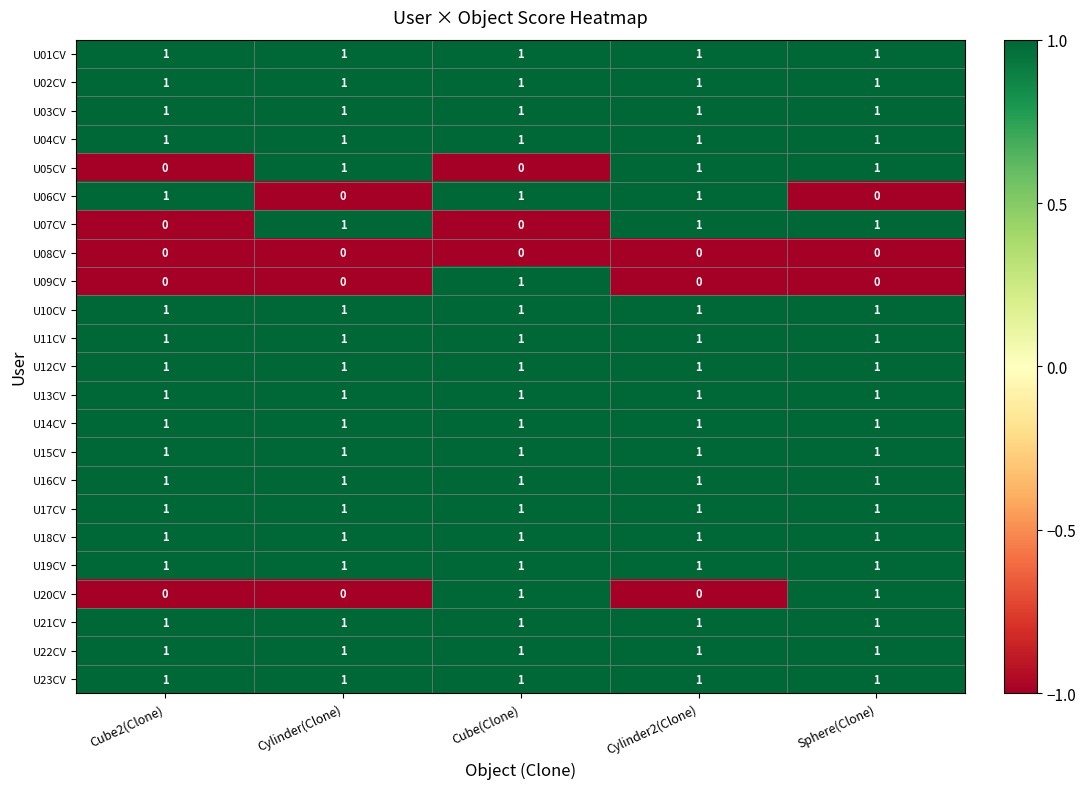

What is the sum of all U23CV values?

5